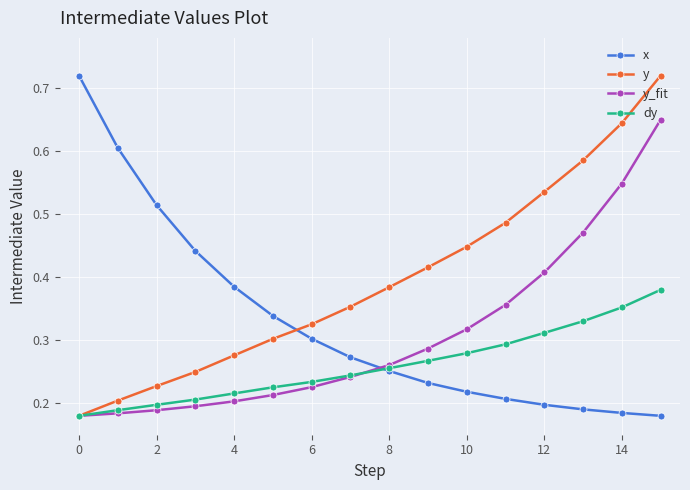

What are all the series names shown in the legend?

x, y, y_fit, dy